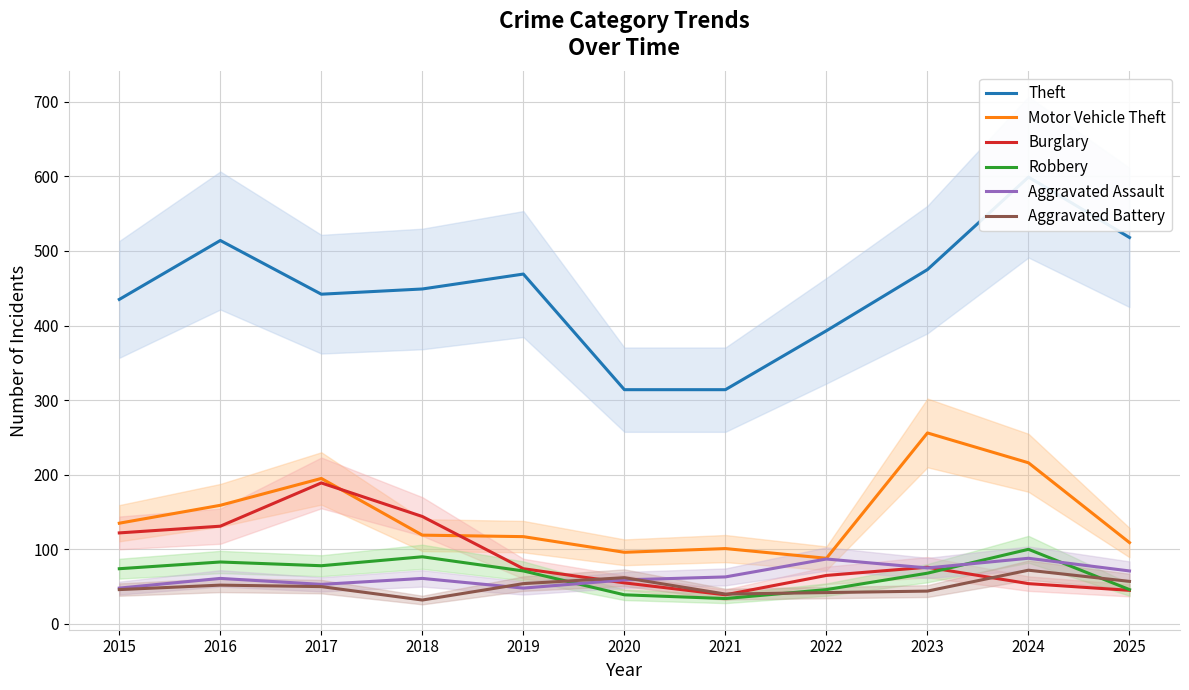

True or false: Motor Vehicle Theft has a value of 117 at 2019.

True